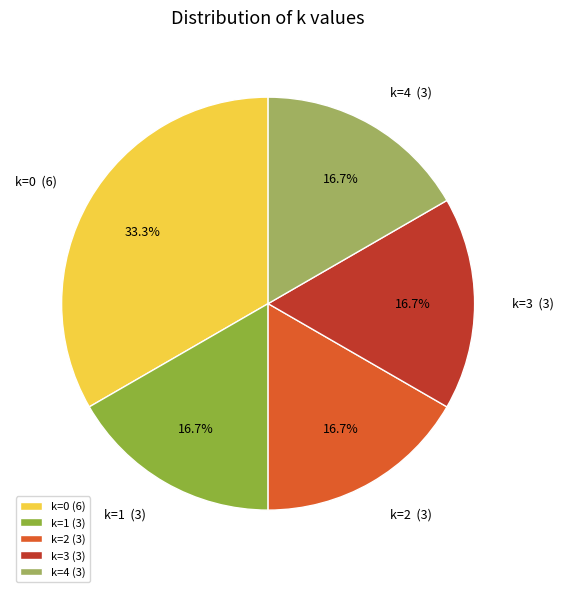

Count the number of slices in the pie.

5